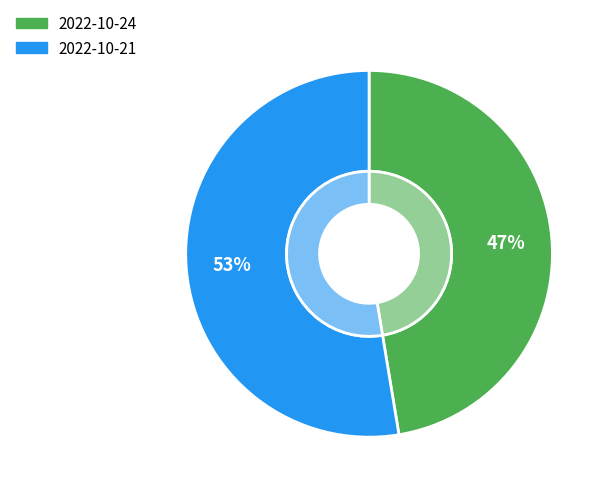

To the nearest percent, what is the difference between the largest and smallest slice percentages?

5%